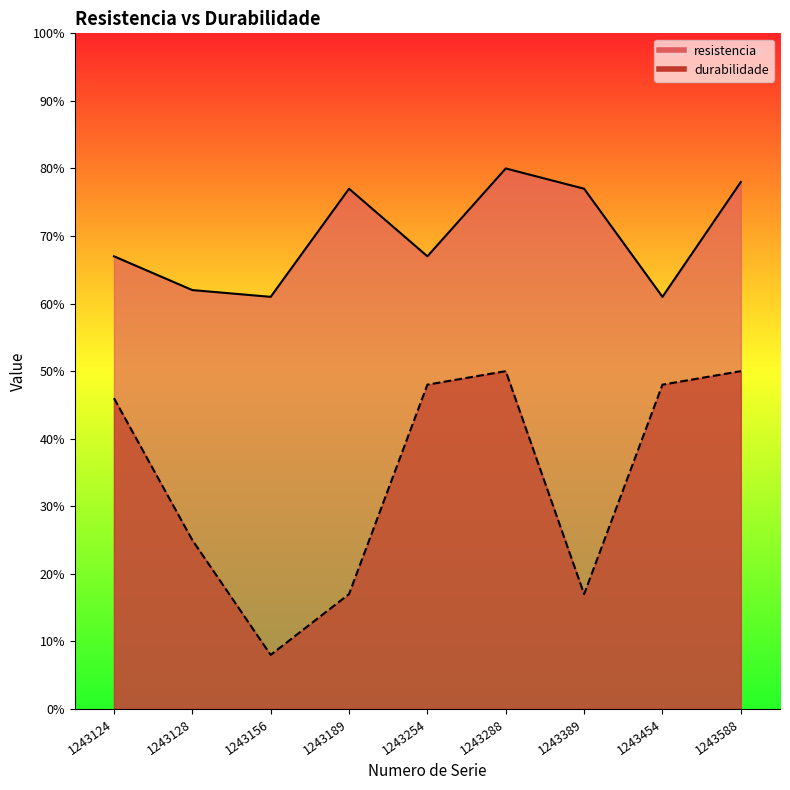

At which label is durabilidade closest to 29?

1243128